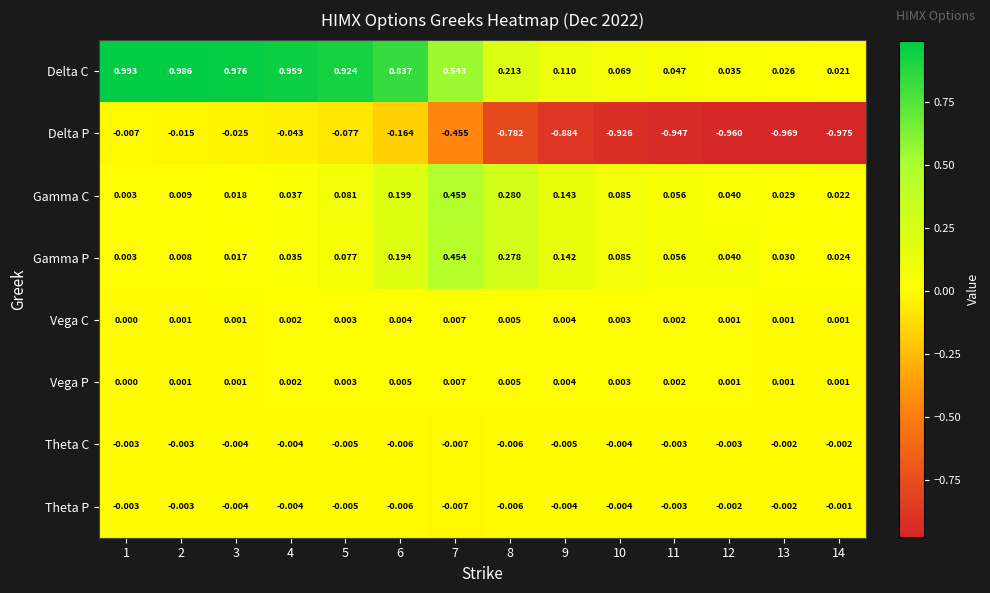

Which series has the largest total across all categories?

Delta C